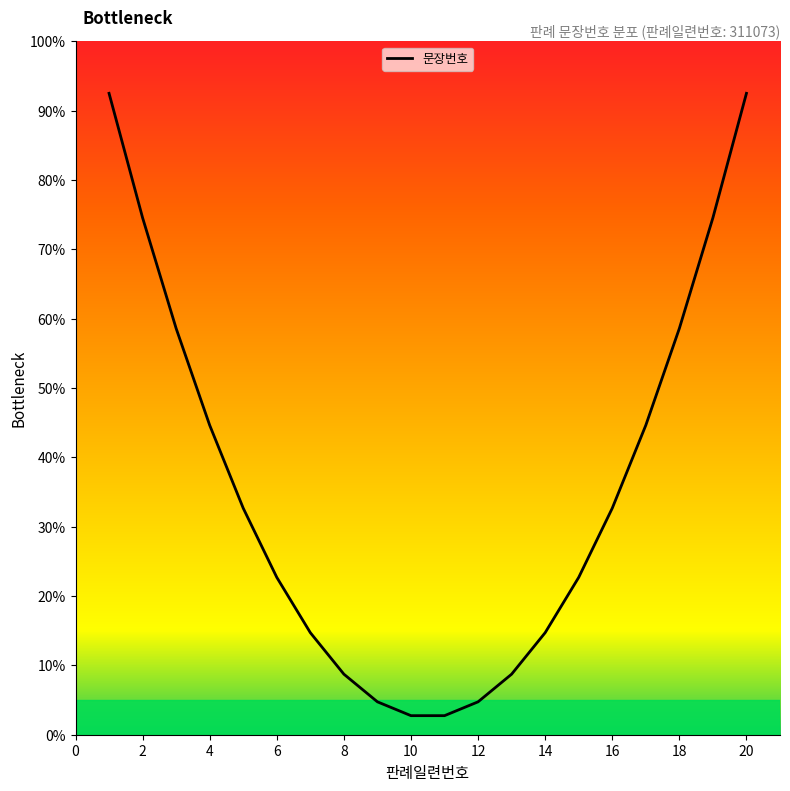

Approximately how many times larger is the value at 15 compared to 14?

3.7